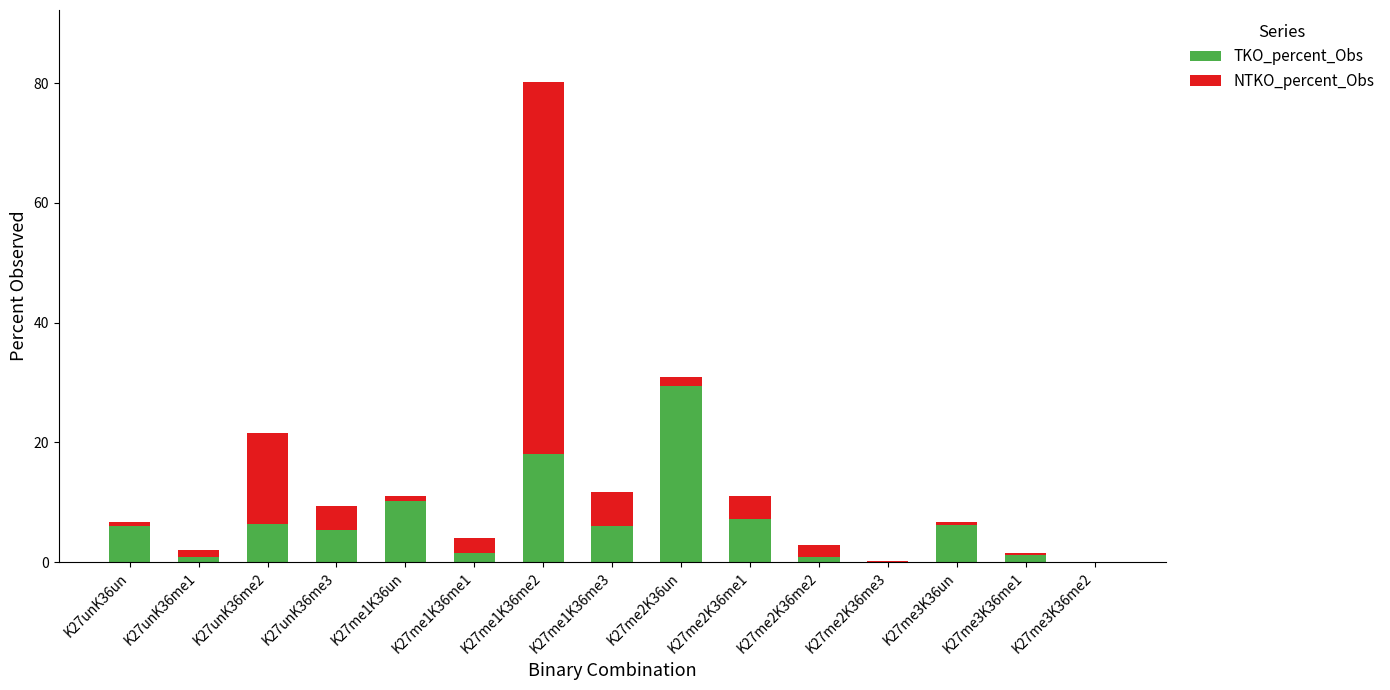

What is the maximum value for TKO_percent_Obs?

29.5